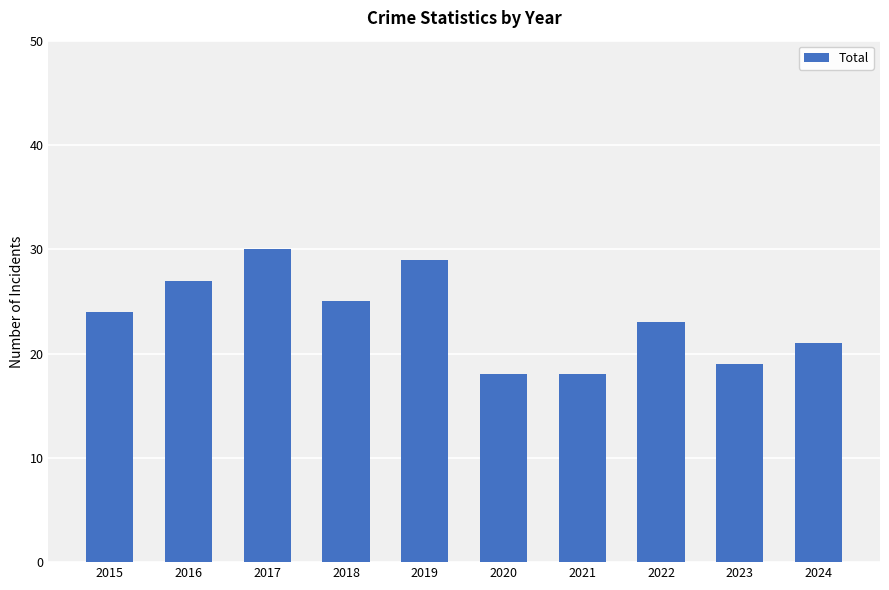

The chart shows a value of 27 at 2016. True or false?

True